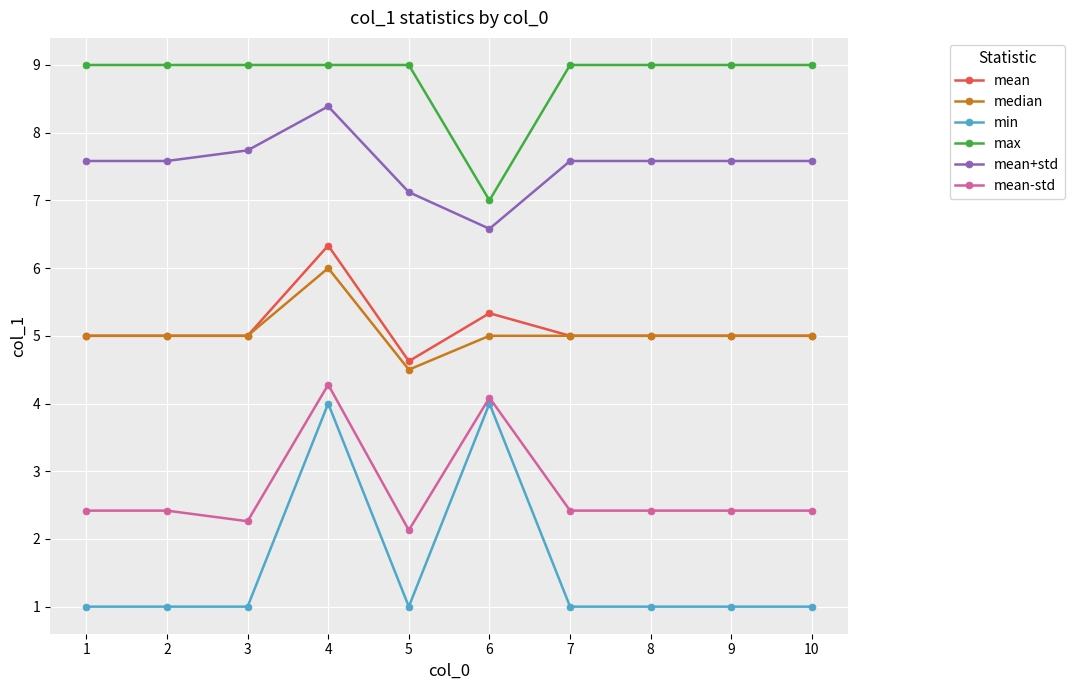

What is the greatest value displayed?

9.0